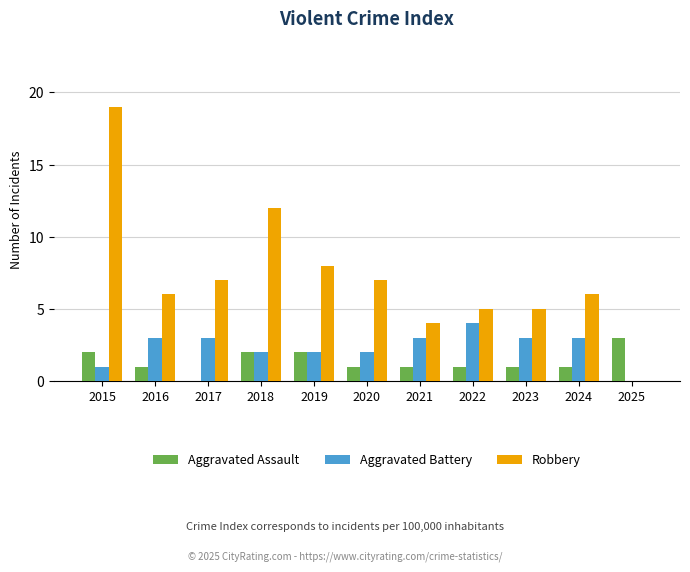

Is the value of Aggravated Battery at 2021 greater than the value of Aggravated Assault at 2018?

Yes